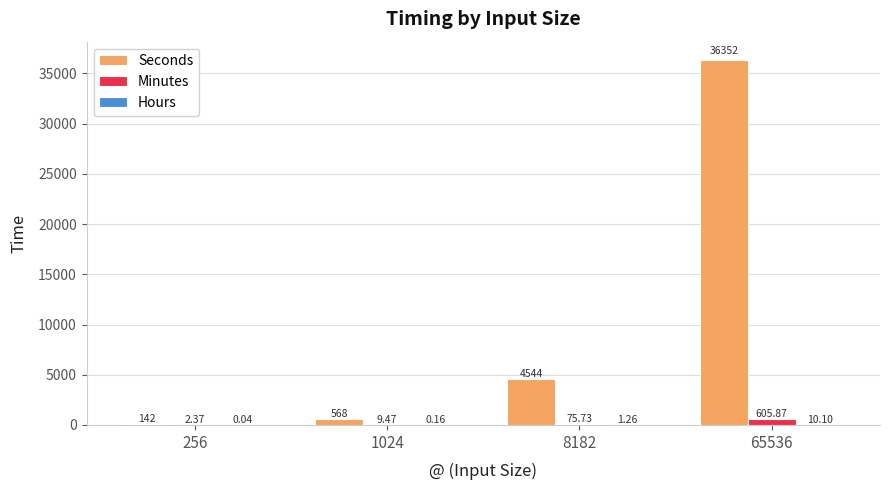

At which category is the sum across all series the highest?

65536